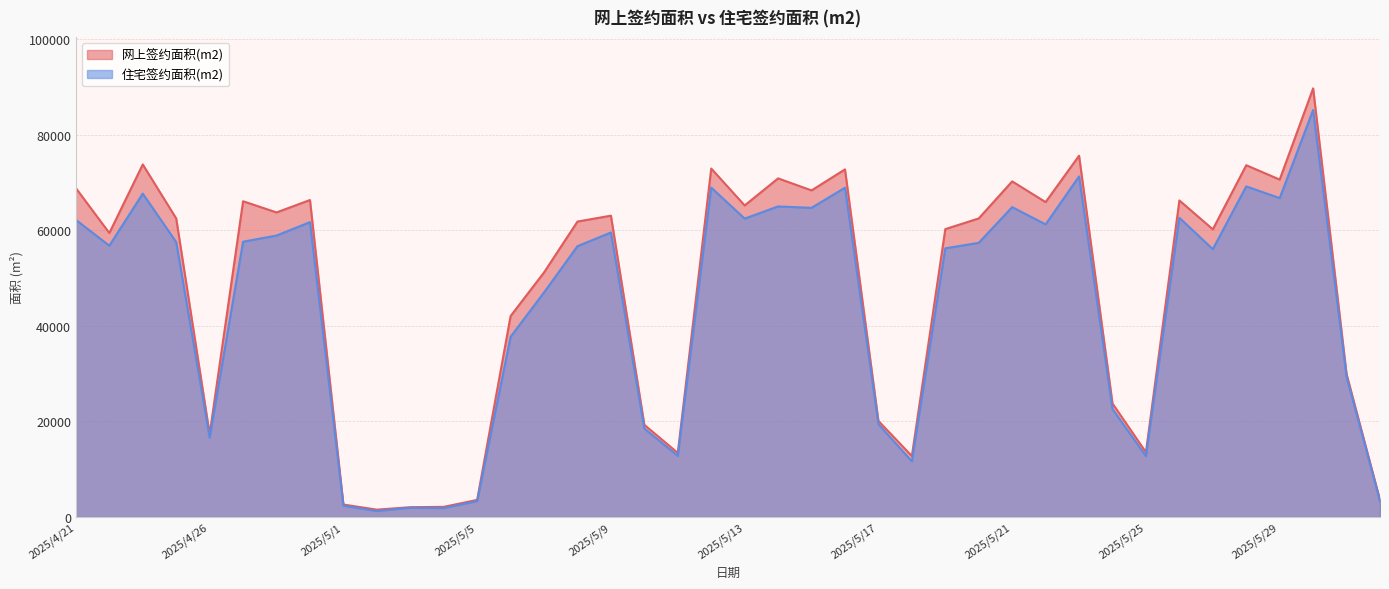

At which label is 住宅签约面积(m2) closest to 43223?

2025/5/7